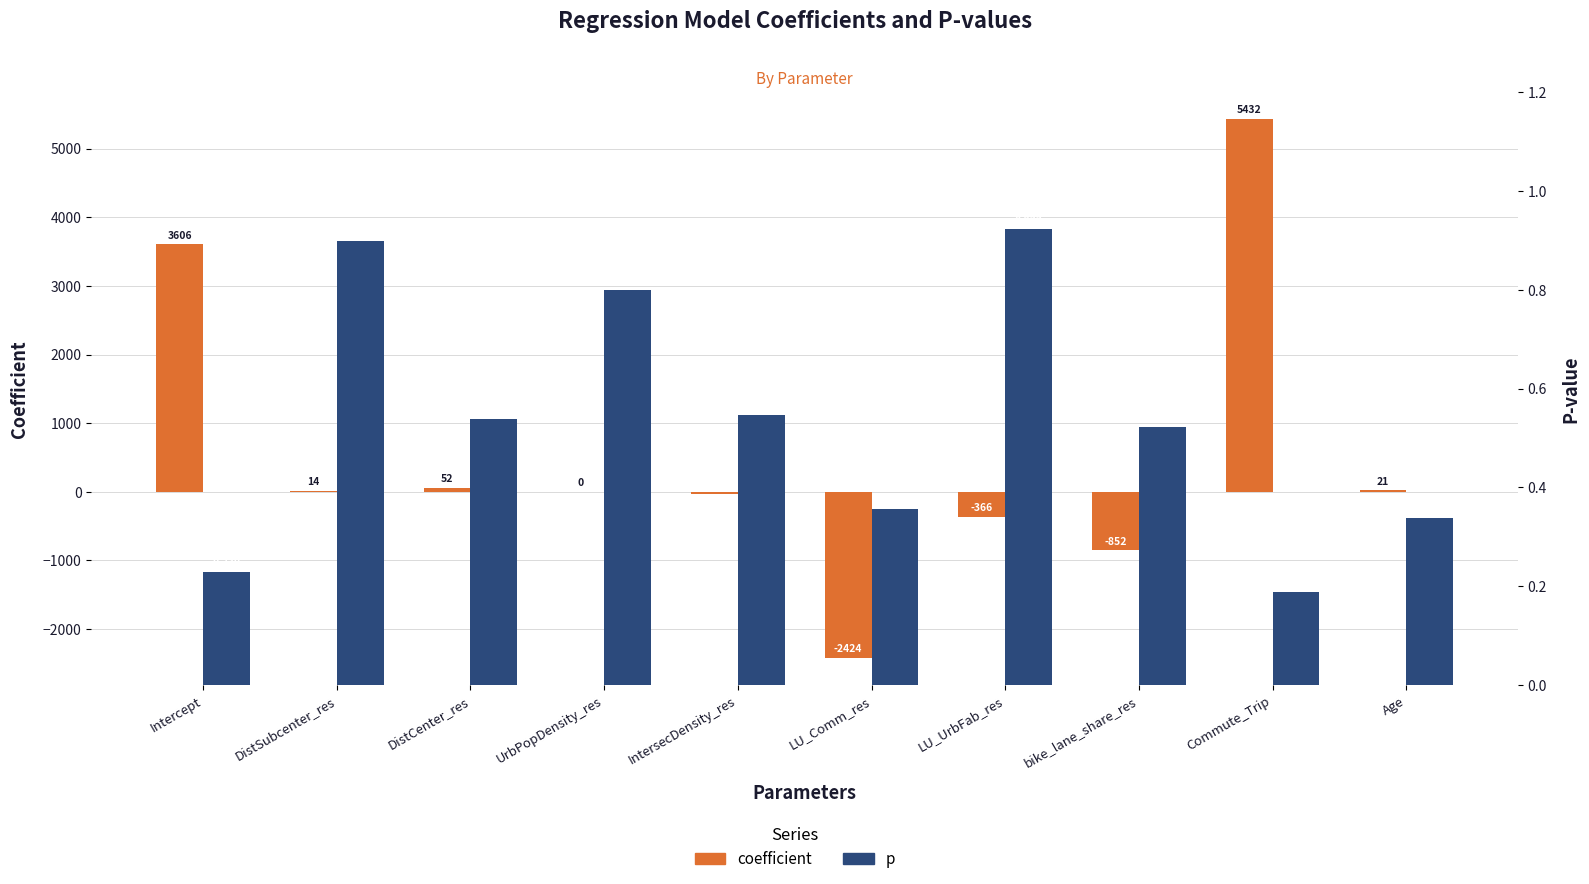

How many groups of bars are there?

10